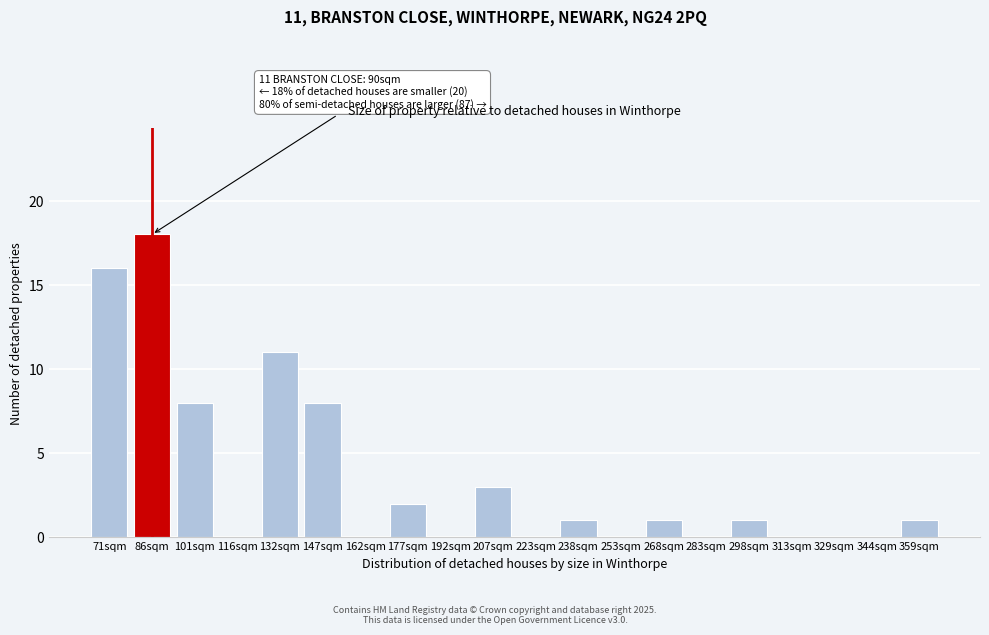

Reading right to left, transcribe all the data shown in this chart.

359sqm=1	344sqm=0	329sqm=0	313sqm=0	298sqm=1	283sqm=0	268sqm=1	253sqm=0	238sqm=1	223sqm=0	207sqm=3	192sqm=0	177sqm=2	162sqm=0	147sqm=8	132sqm=11	116sqm=0	101sqm=8	86sqm=18	71sqm=16